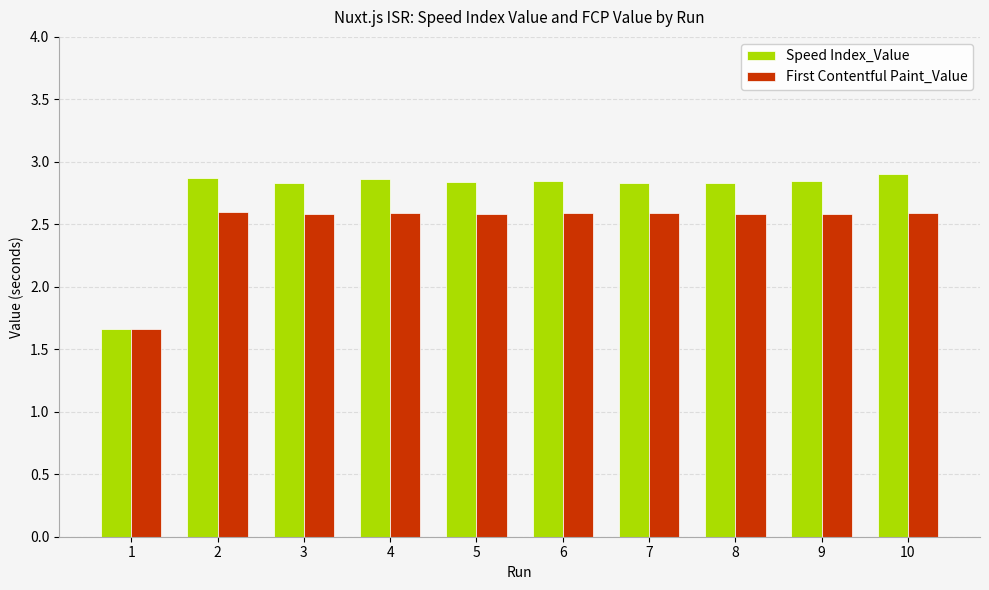

At which label does Speed Index_Value first exceed 2?

2